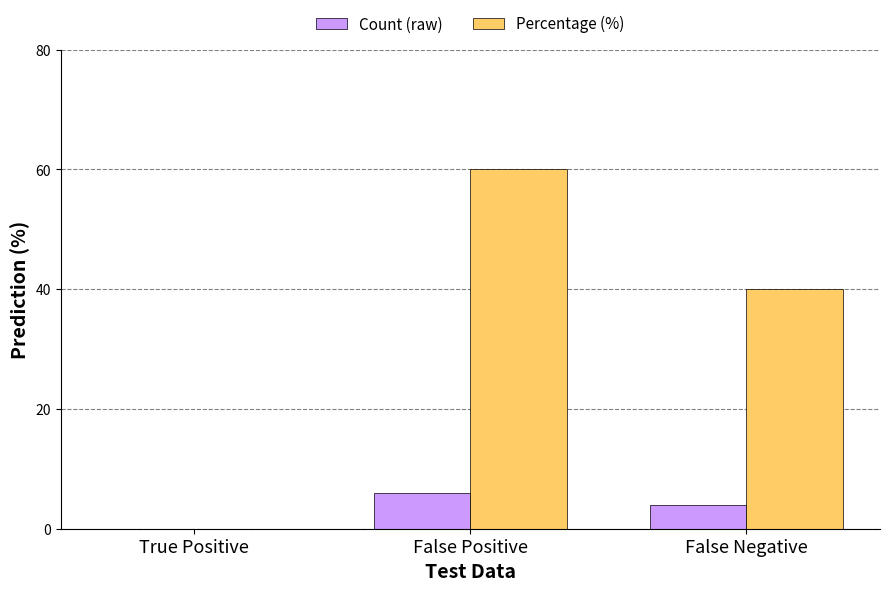

What is the maximum value shown in the chart?

60